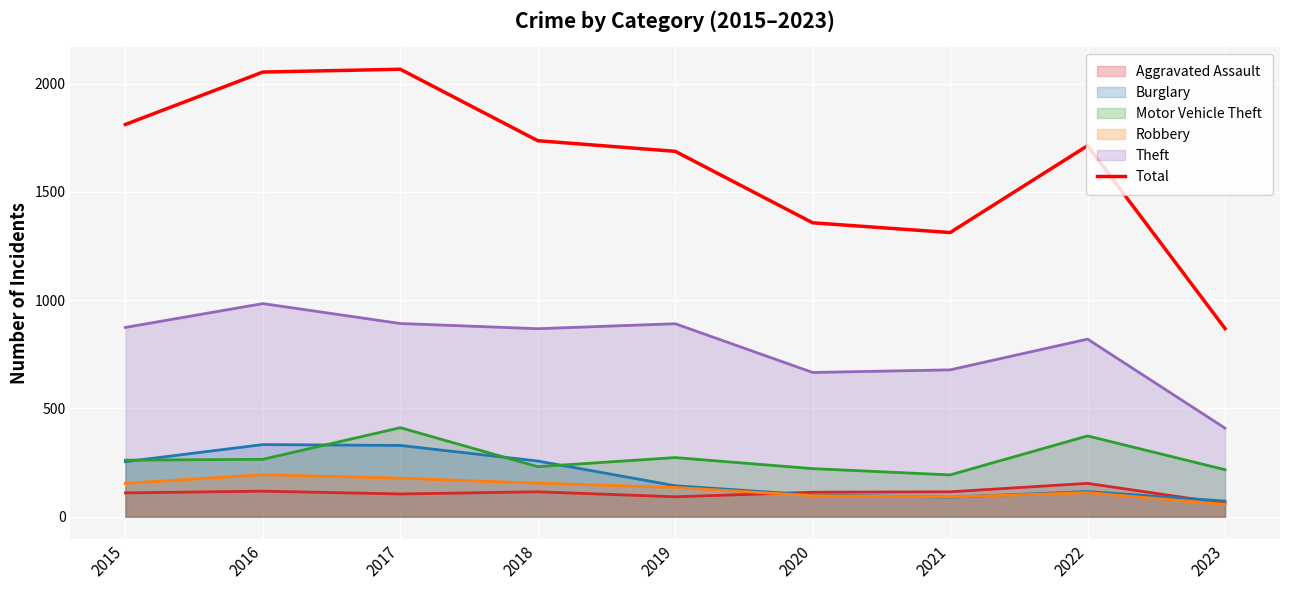

Count the number of values greater than 1713.

4